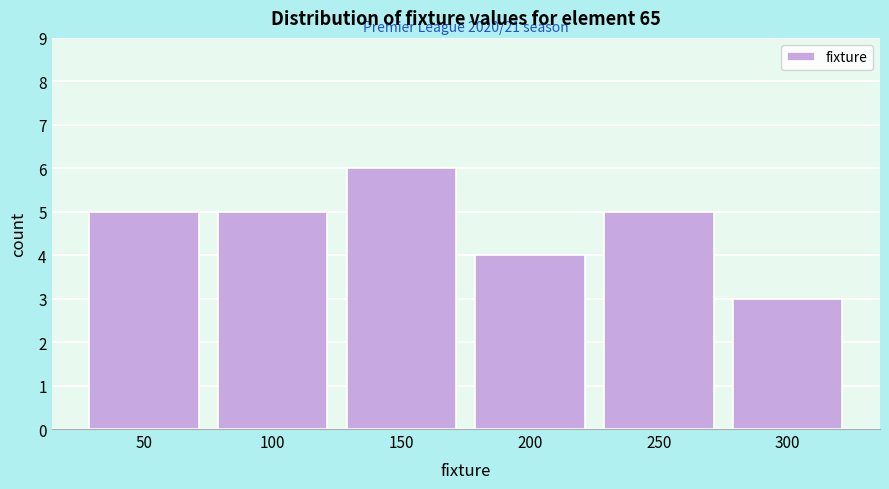

Reading left to right, list all the values displayed in this chart.

50=5	100=5	150=6	200=4	250=5	300=3